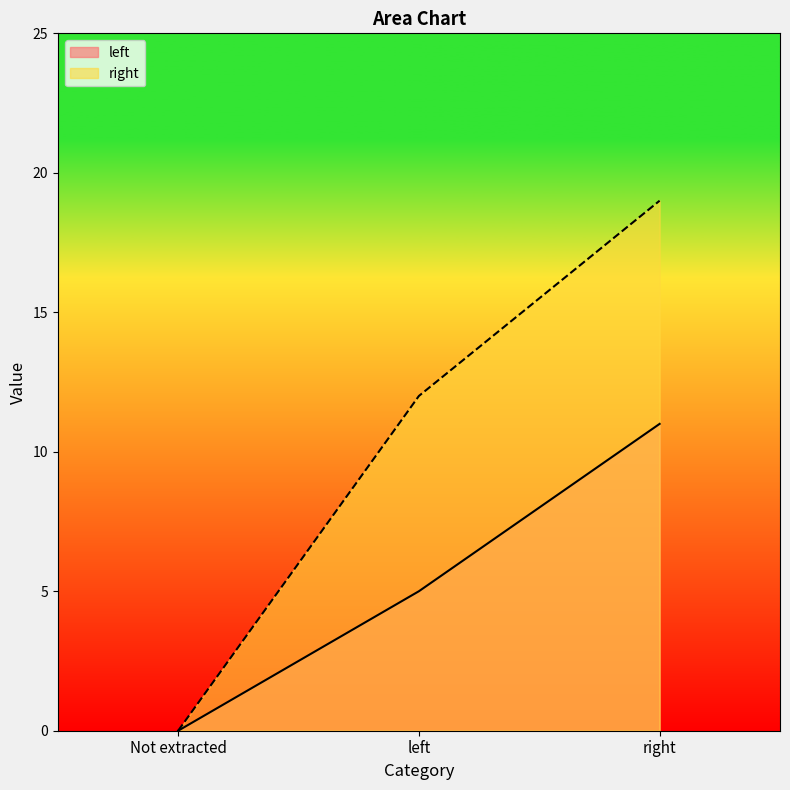

At right, list the series in order from largest to smallest.

right, left